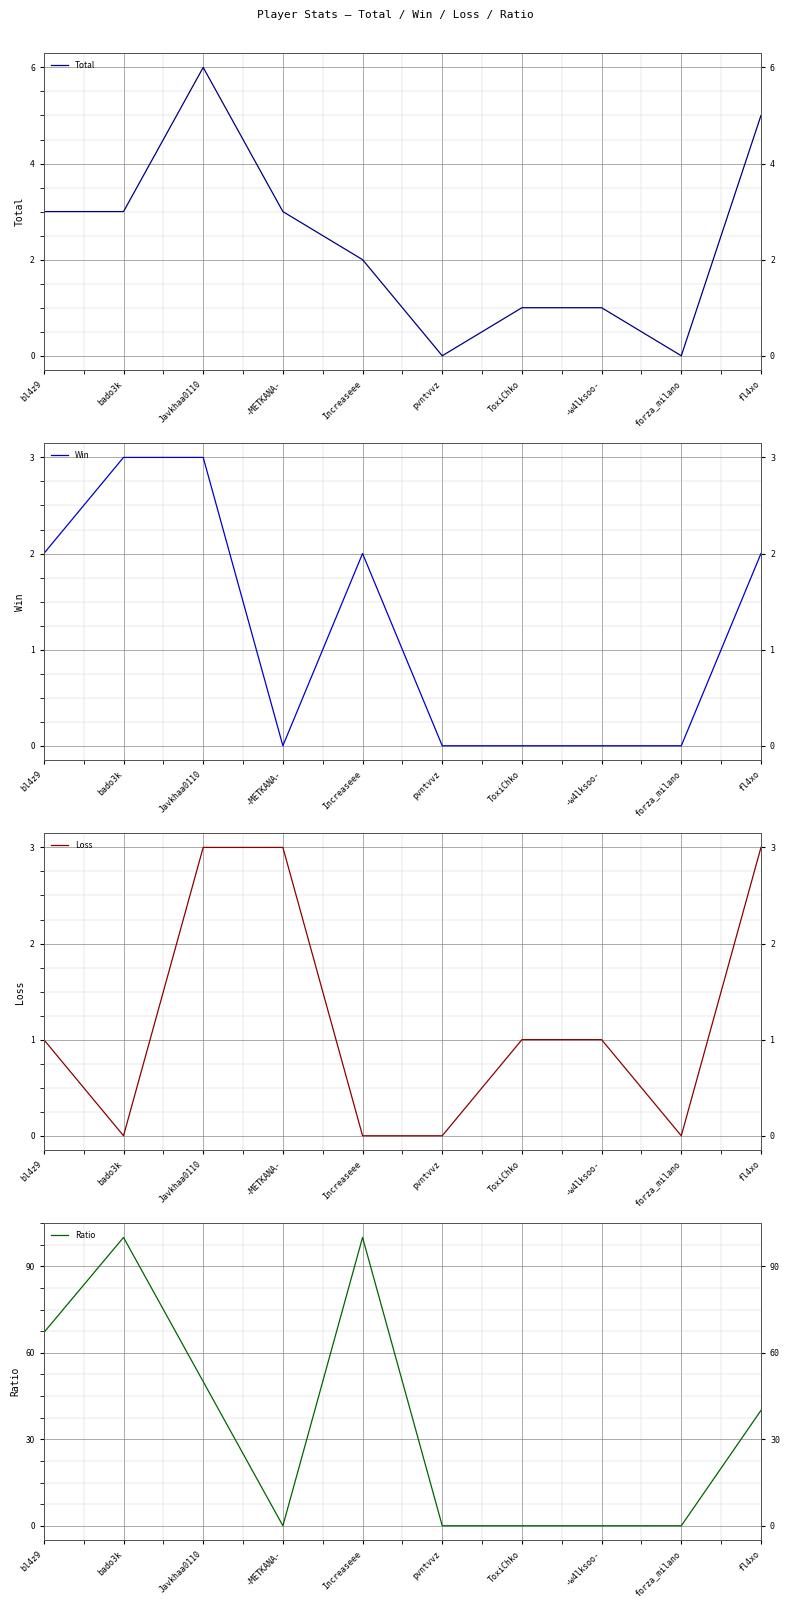

At how many categories does at least one series exceed 6?

5